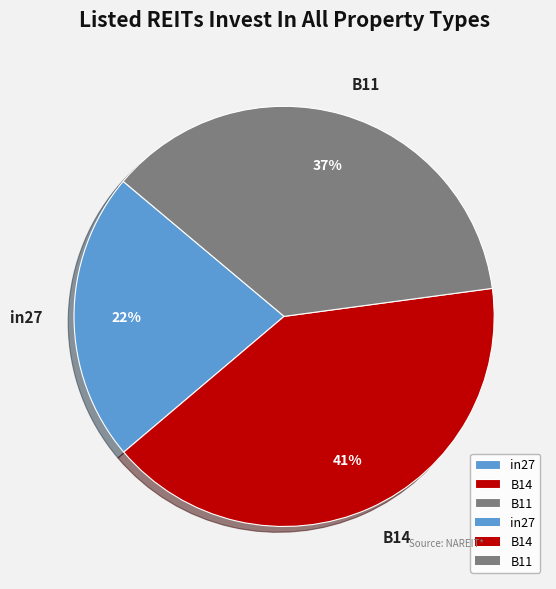

What is the largest slice in the pie chart?

B14